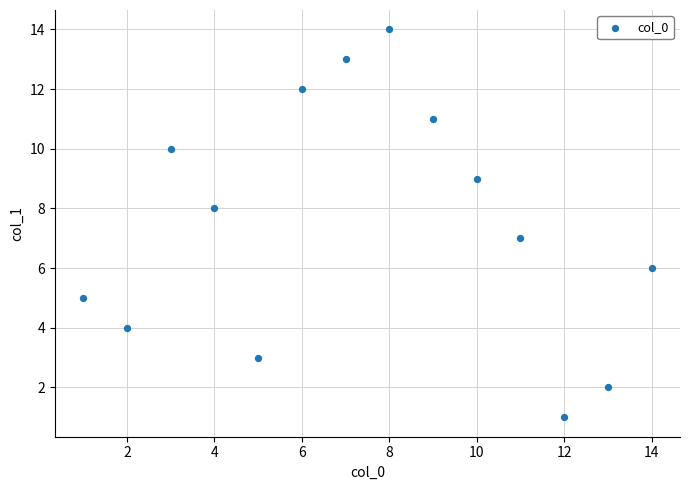

What is the range of X values (max minus min)?

13